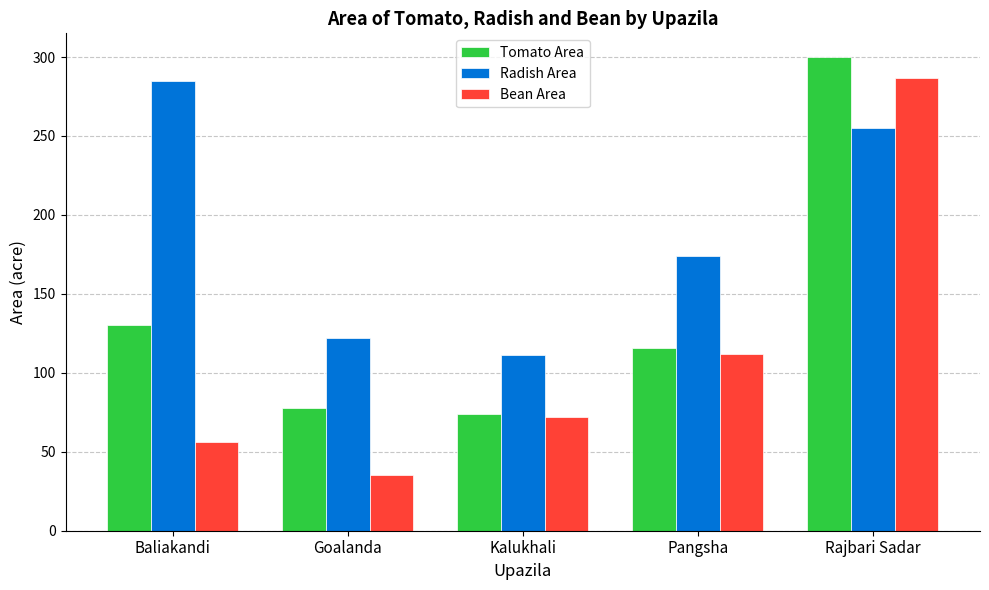

At which category is the sum across all series the highest?

Rajbari Sadar